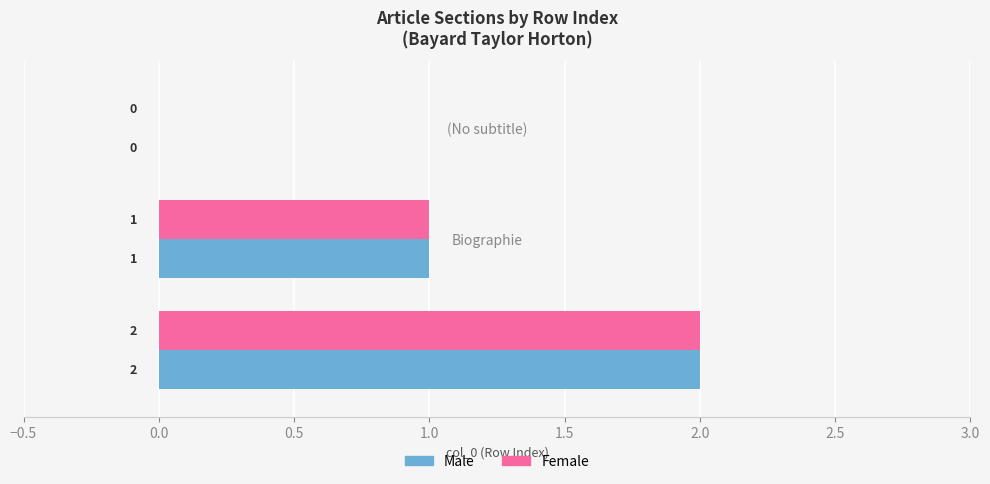

What is the sum of all Male values?

3